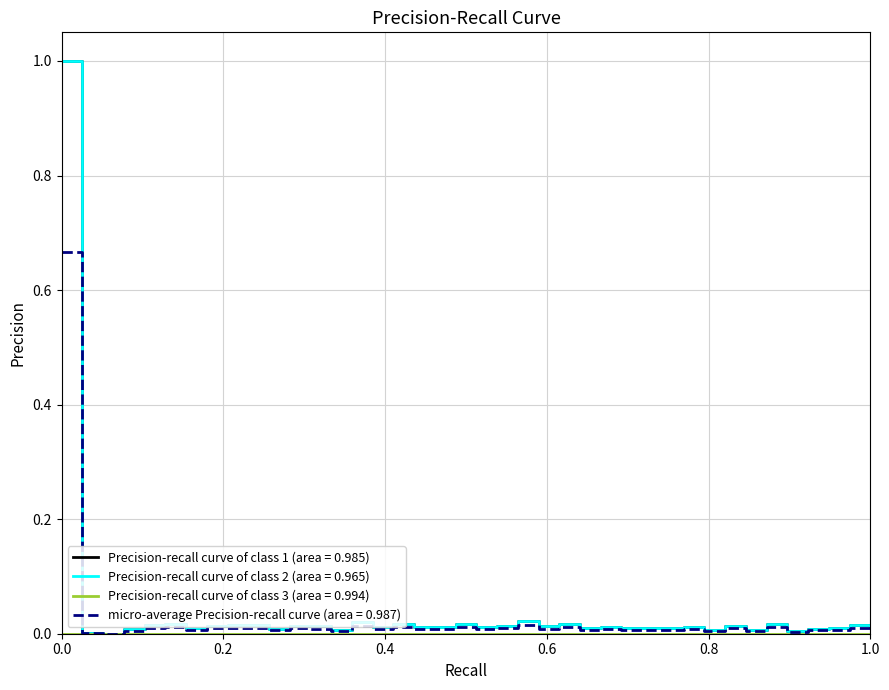

What is the highest value of the Precision-recall curve of class 2 (area = 0.965) series?

1.0